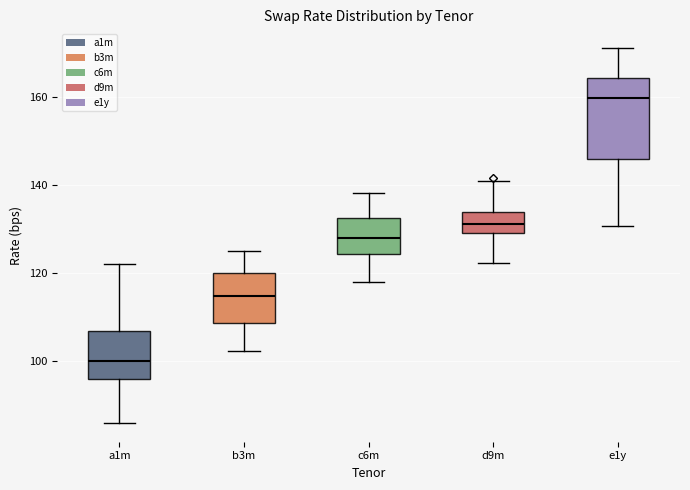

Reading left to right, read every box against the y-axis: the position of its median line, the range the box covers, and the ends of its whiskers. The values are not printed on the chart, so give them approximately, as read against the axis.

a1m: median 100, box 96 to 106, whiskers 86 to 122
b3m: median 114, box 108 to 120, whiskers 102 to 126
c6m: median 128, box 124 to 132, whiskers 118 to 138
d9m: median 132, box 130 to 134, whiskers 122 to 140
e1y: median 160, box 146 to 164, whiskers 130 to 172